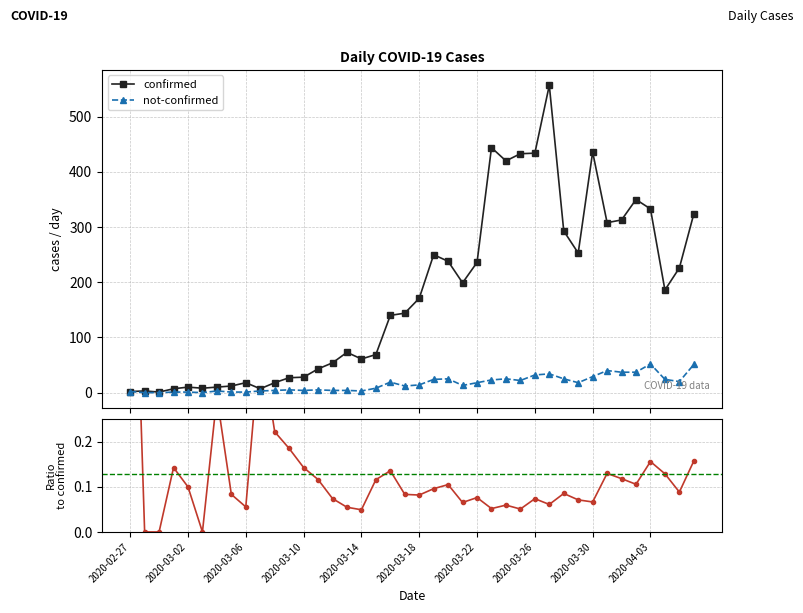

What is the label of the 1st point from the left?

2020-02-27